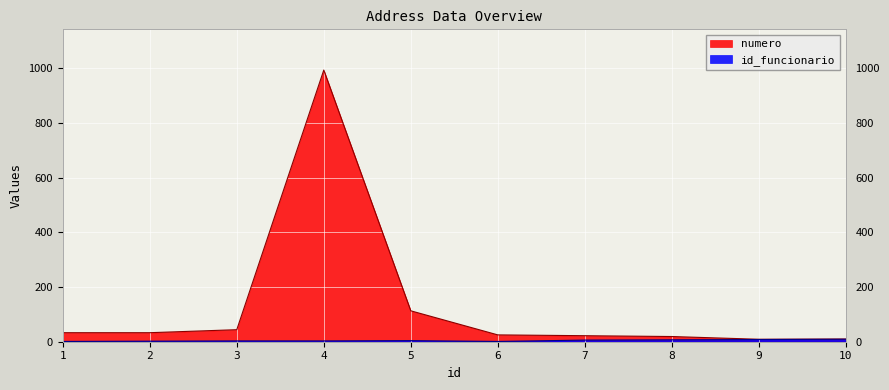

What is the spread (max minus min) of values at 5?

109